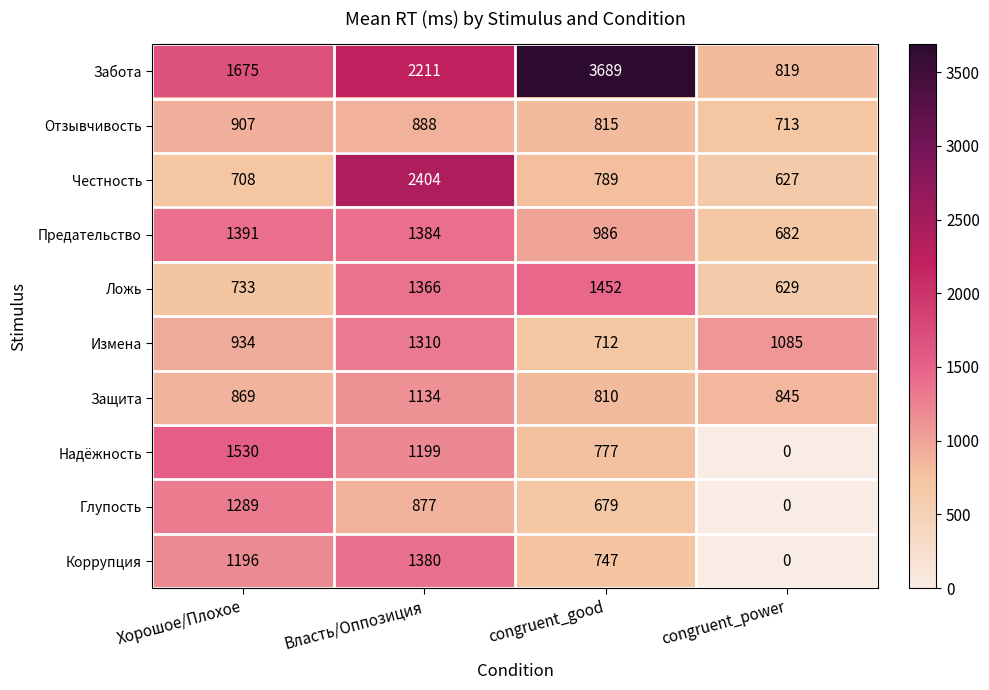

What is the approximate value of Честность at congruent_good, to the nearest 100?

800